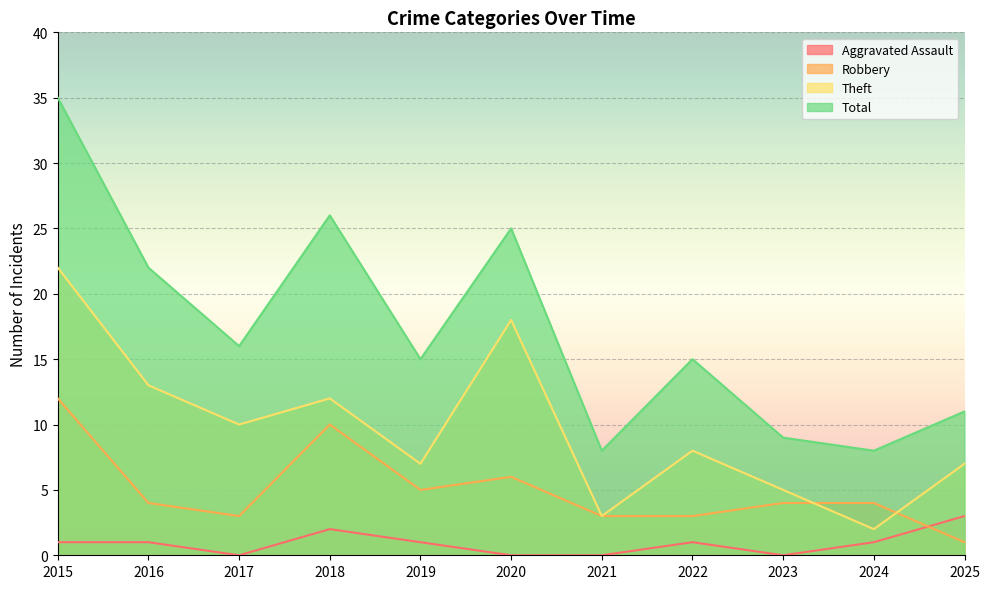

List the series in order of their overall mean, highest first.

Total, Theft, Robbery, Aggravated Assault